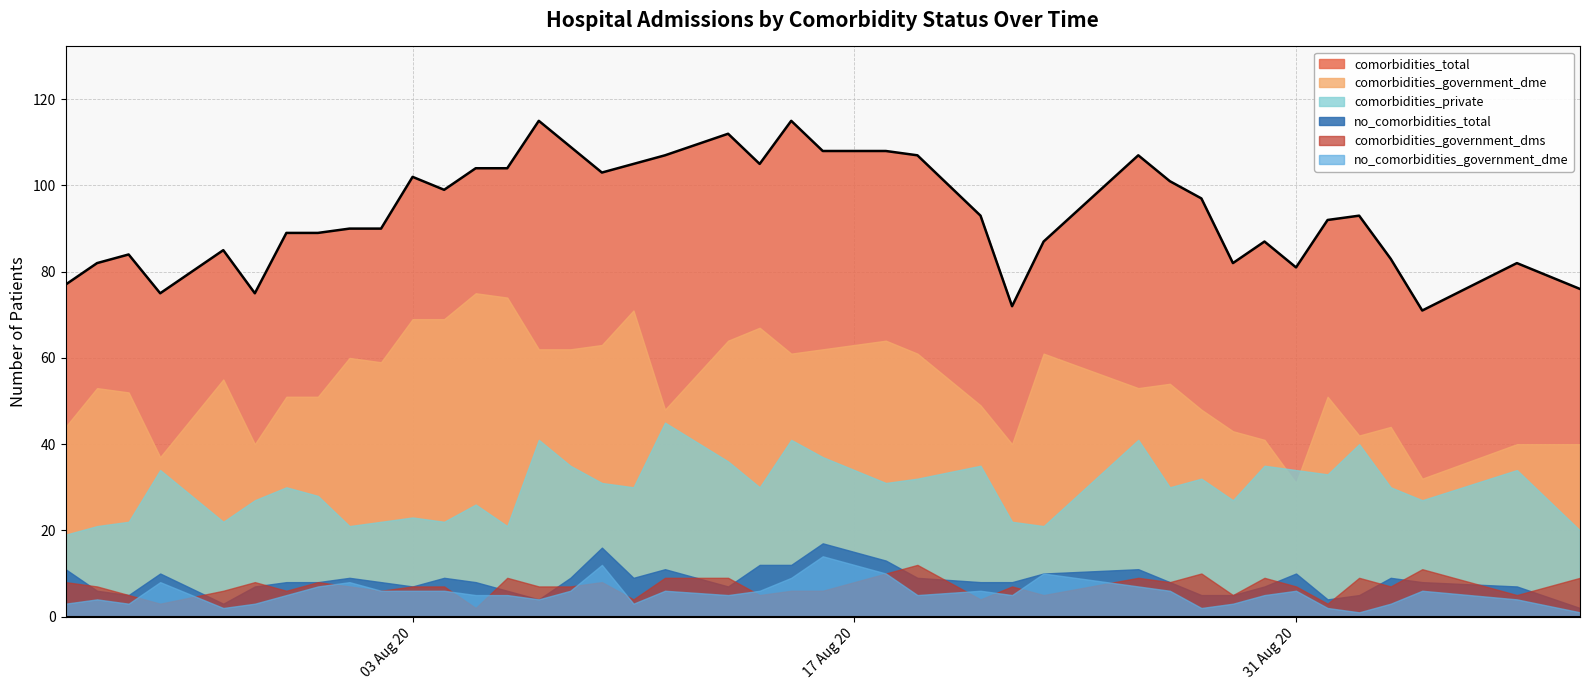

The comorbidities_government_dms series shows 15 at 2020-08-18. True or false?

False